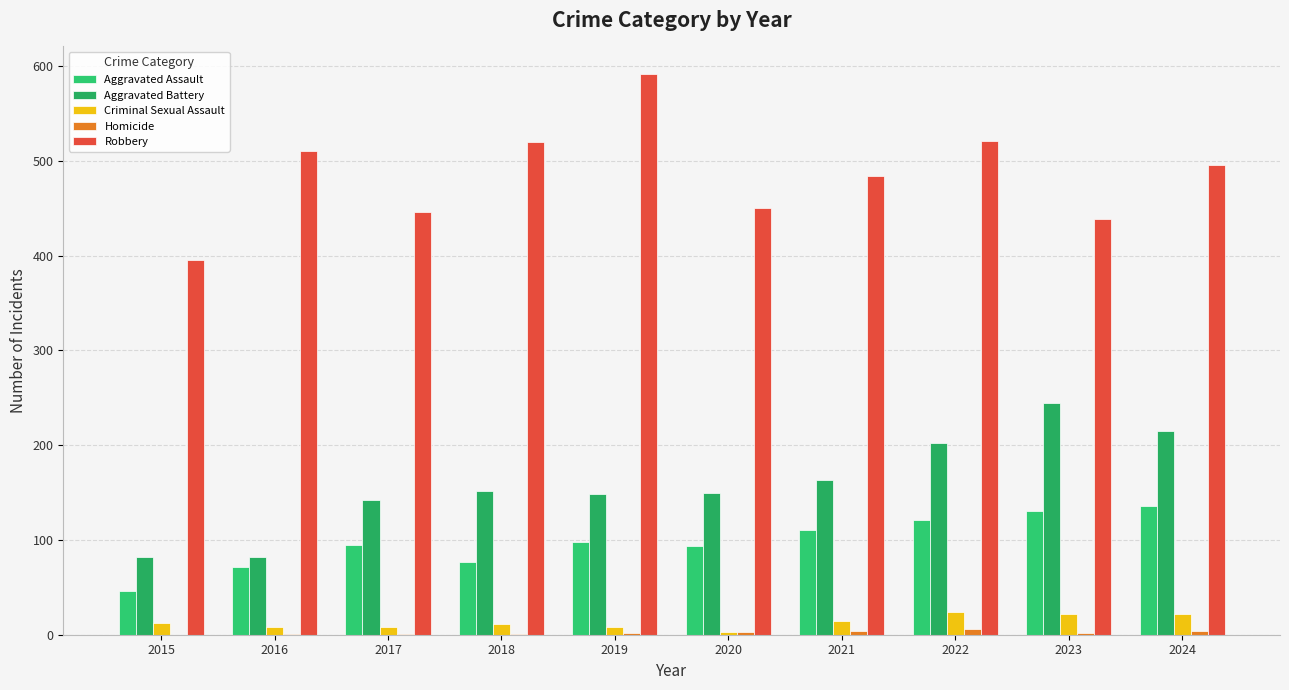

What is the difference between the second highest and minimum values in the Criminal Sexual Assault series?

19